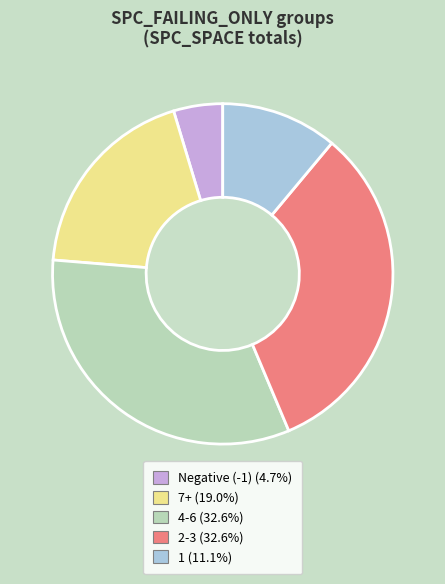

Does any single category account for the majority?

No